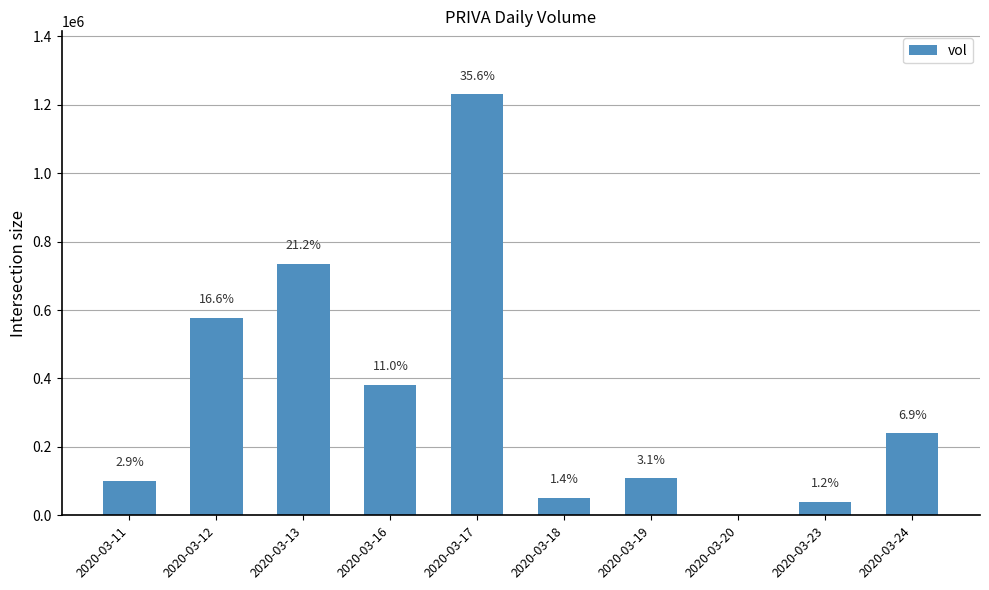

What is the difference between the second highest and second lowest values?

694800